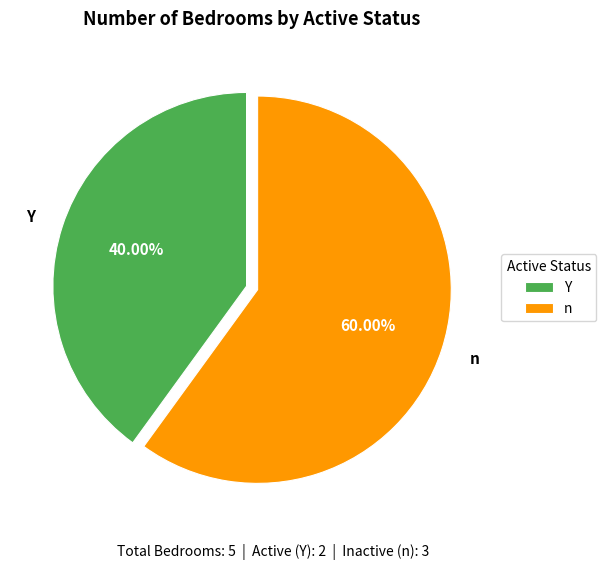

Which category has the biggest portion of the pie?

n